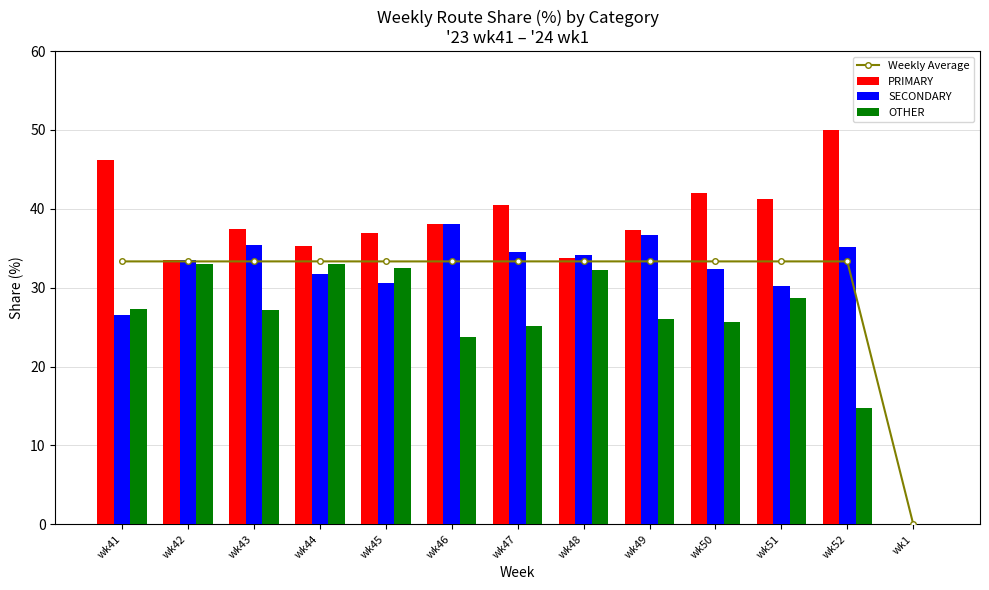

Which series has the widest spread of values?

PRIMARY